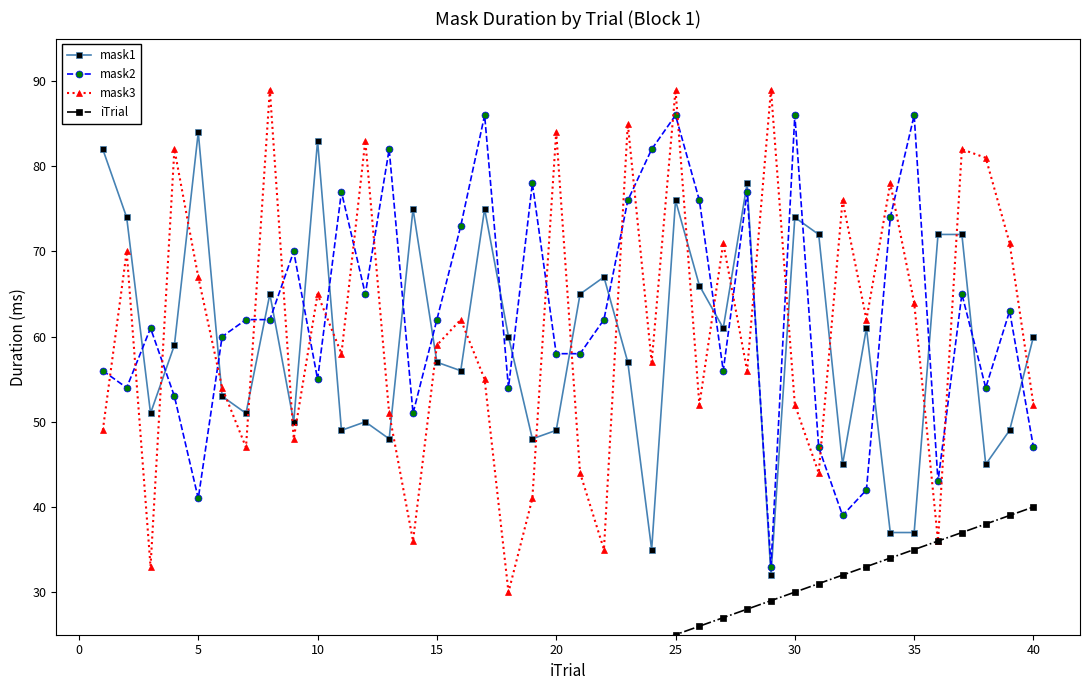

True or false: mask1 and mask2 intersect in this chart.

True